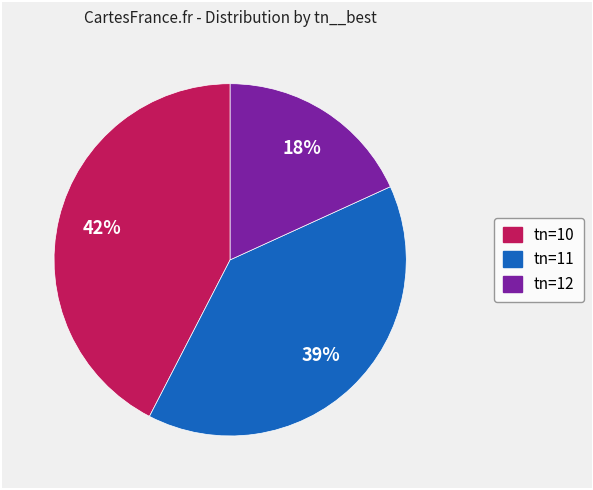

True or false: tn=11 accounts for 48% of the total.

False